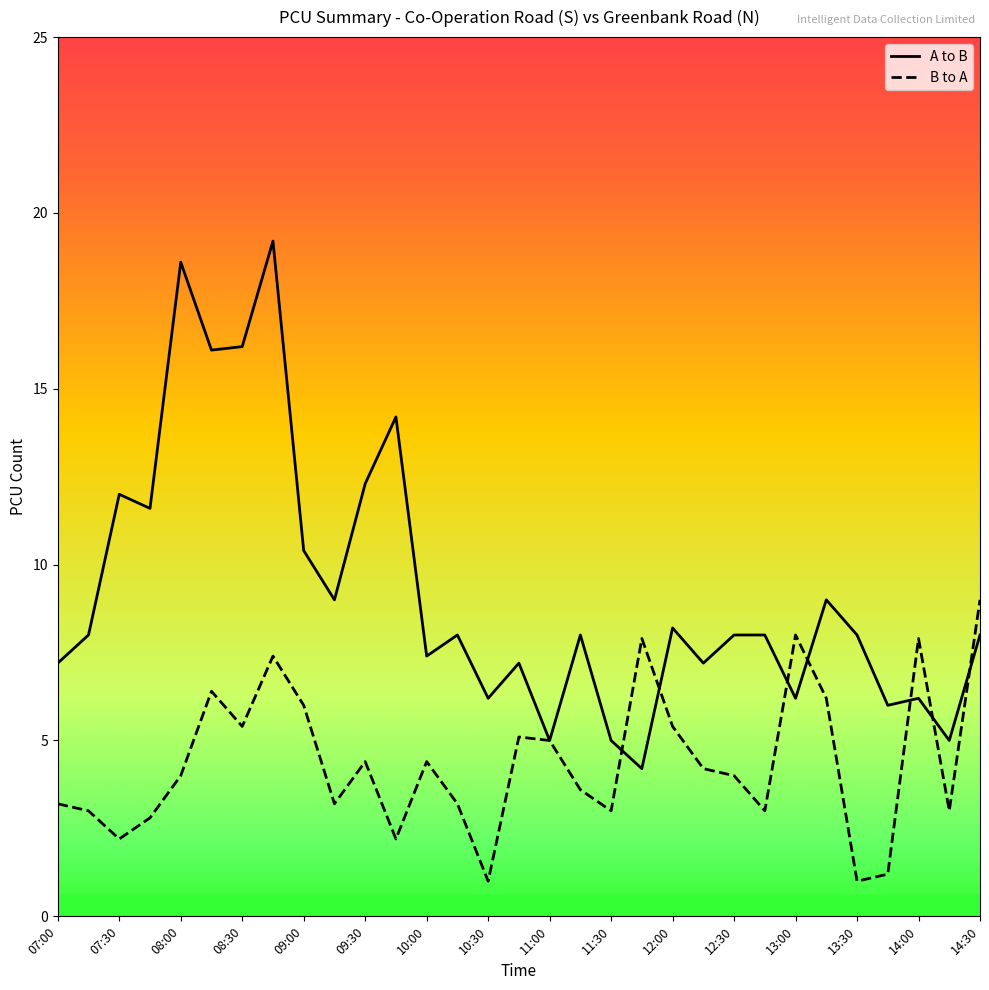

Which series has the largest total across all categories?

A to B